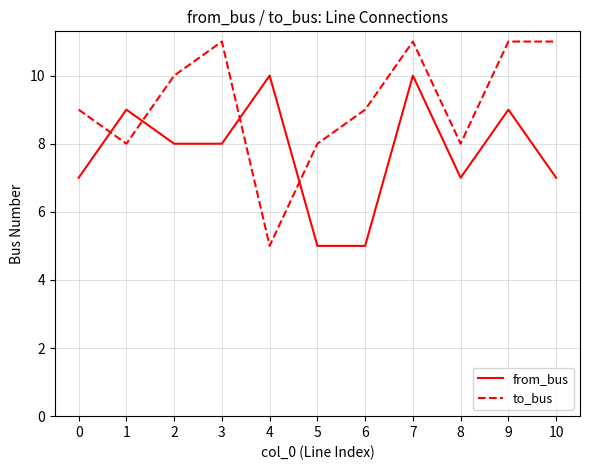

Reading left to right, what are all the values shown in this chart?

from_bus: 0=7	1=9	2=8	3=8	4=10	5=5	6=5	7=10	8=7	9=9	10=7
to_bus: 0=9	1=8	2=10	3=11	4=5	5=8	6=9	7=11	8=8	9=11	10=11